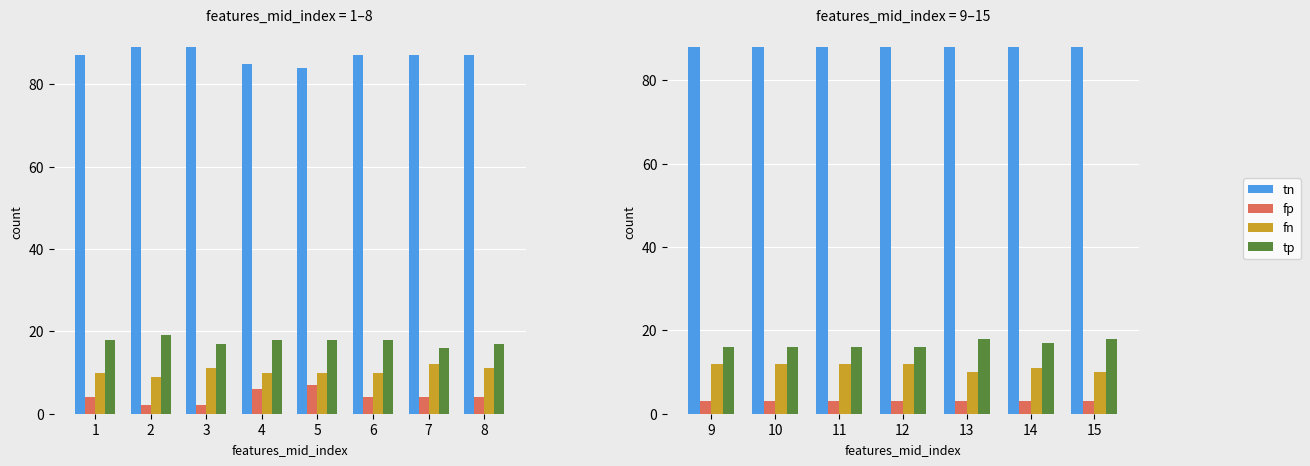

Is the value of tp at 13 greater than the value of fp at 15?

Yes